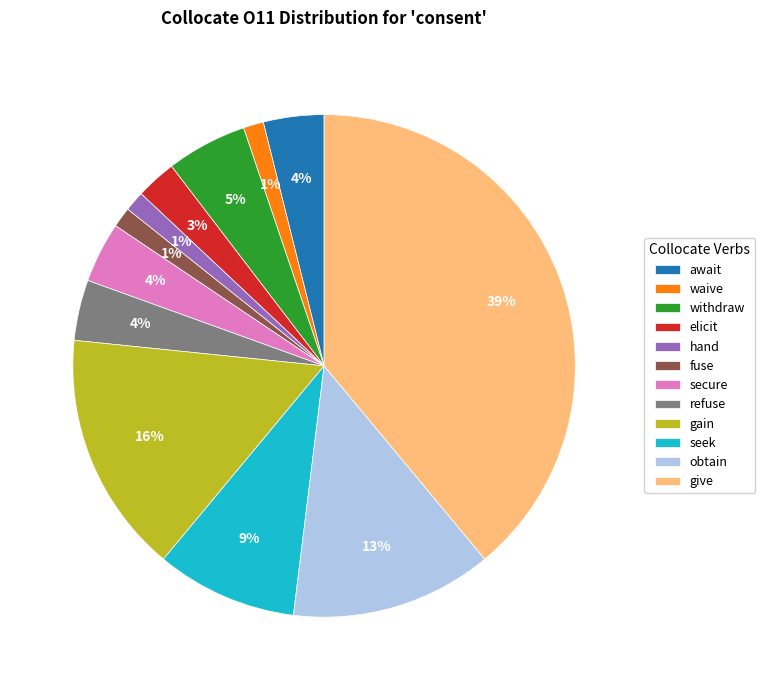

Which has a higher value, await or waive?

await